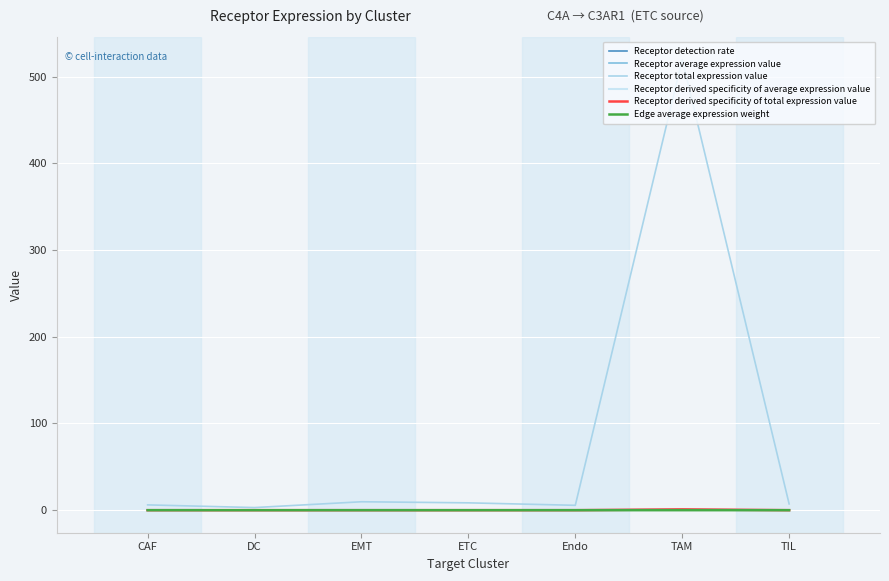

Is this an area chart (filled region under the line)?

No